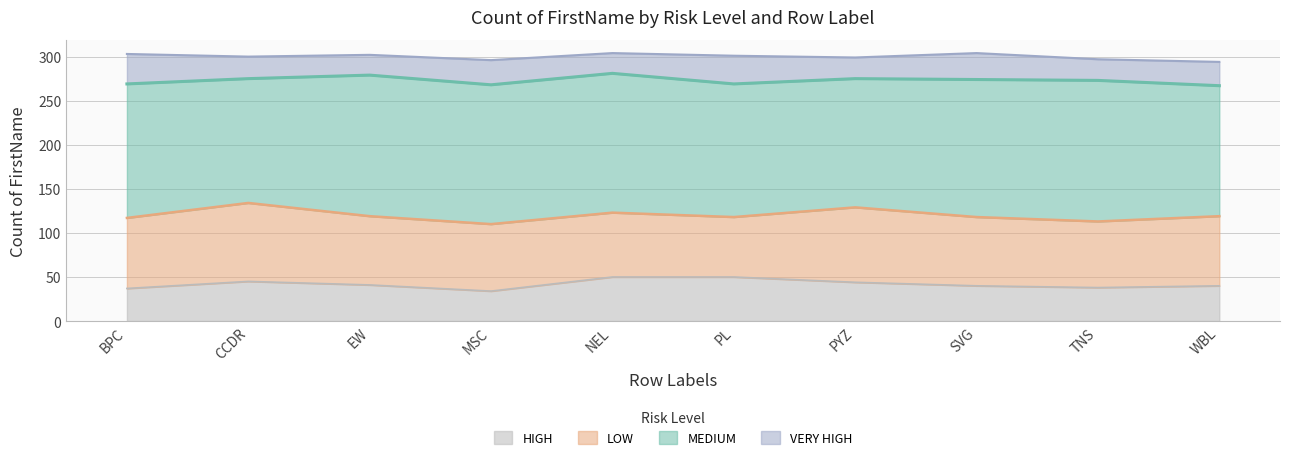

How many data points in MEDIUM are above 156?

4